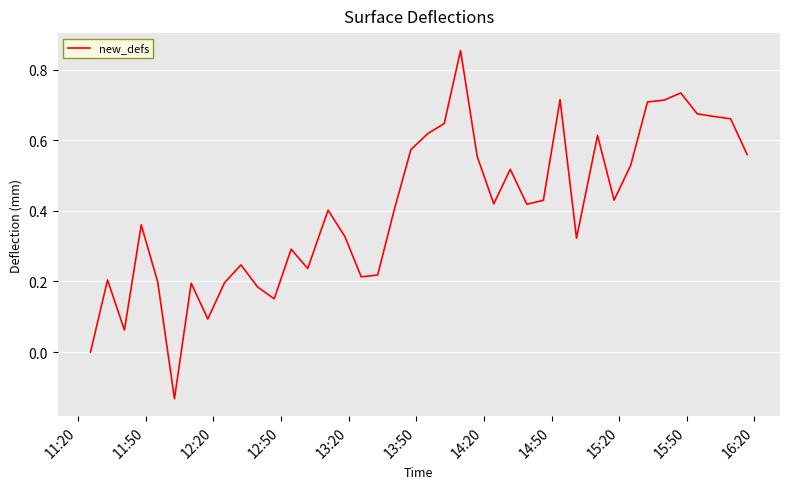

How many lines are shown in the chart?

1